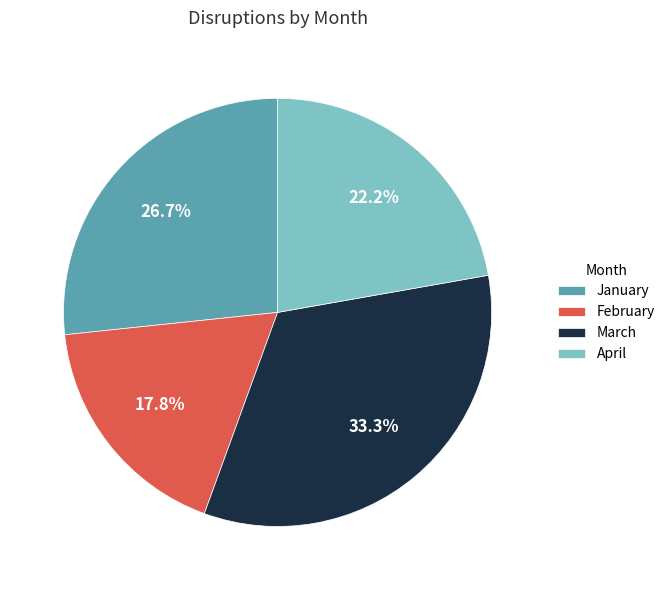

Count the number of slices in the pie.

4